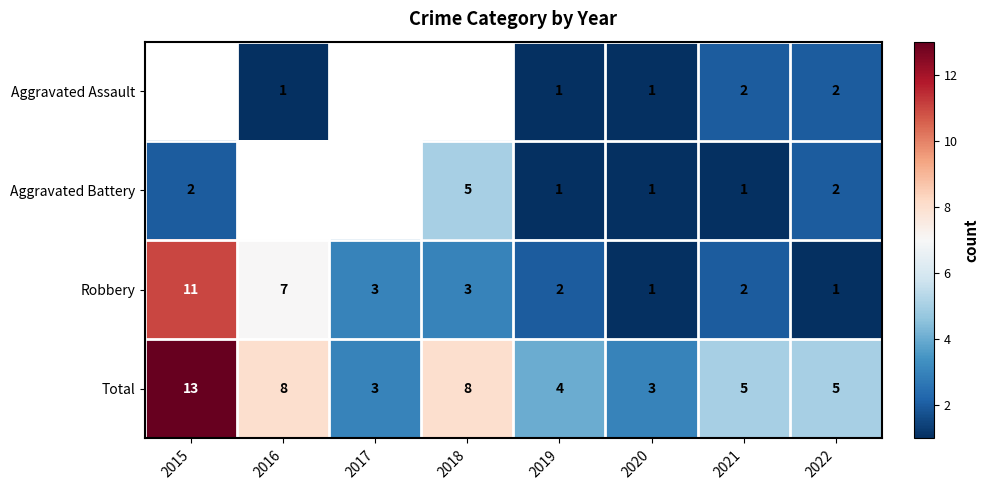

True or false: Robbery has a value of 3.1 at 2019.

False